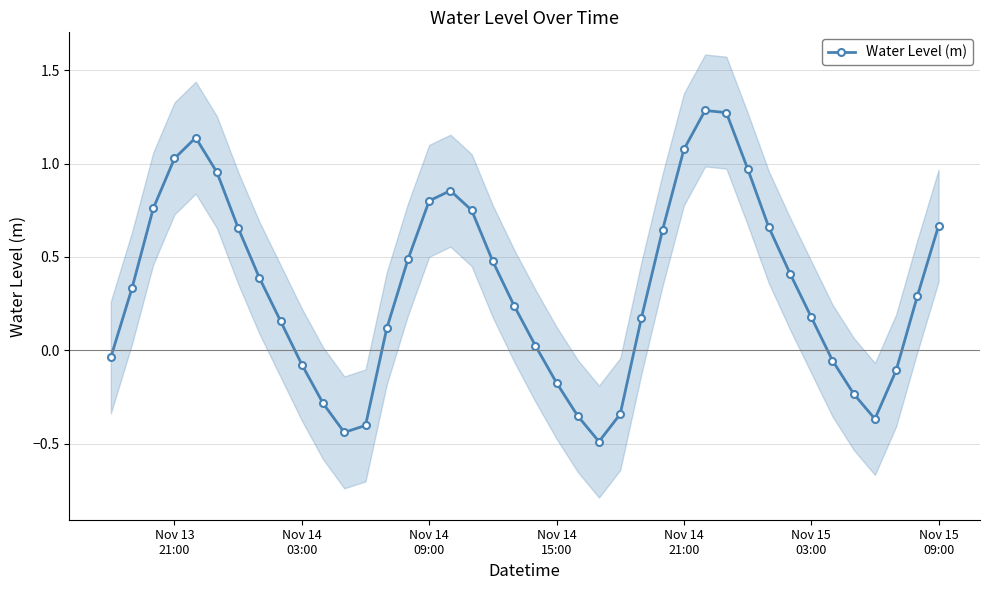

What is the value of the 11th point from the left?

-0.3